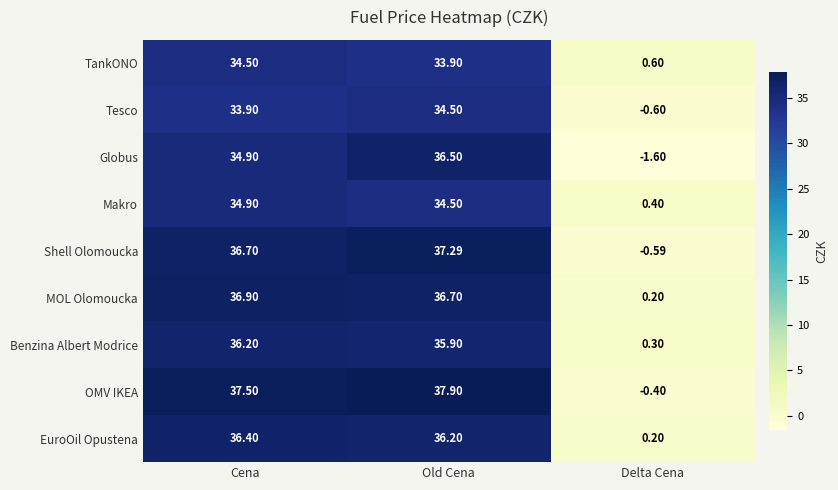

Rank the categories by Tesco value from lowest to highest.

Delta Cena, Cena, Old Cena